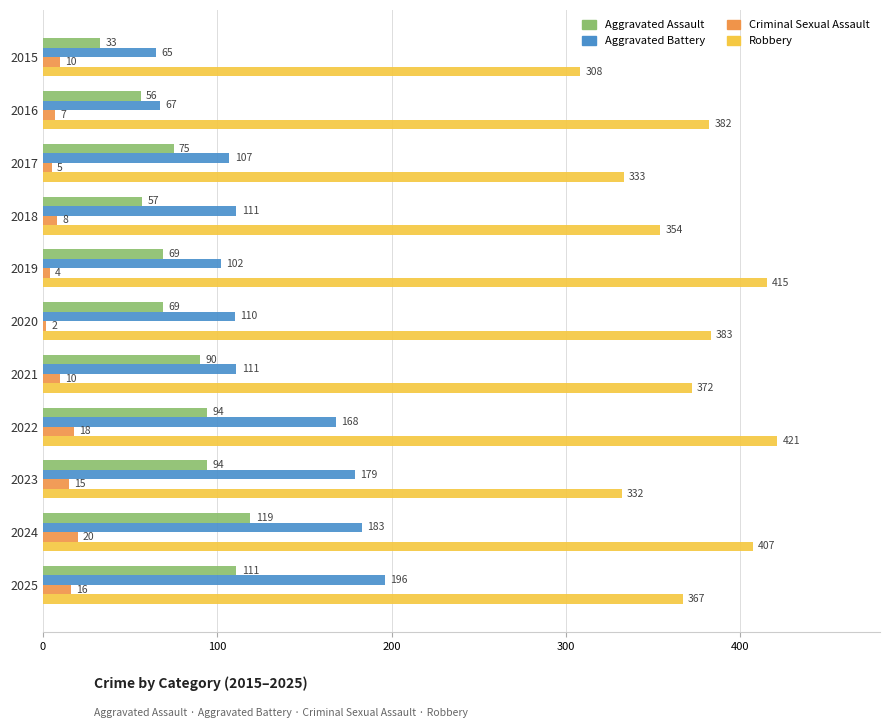

Rank the series at 2016 from lowest to highest value.

Criminal Sexual Assault, Aggravated Assault, Aggravated Battery, Robbery